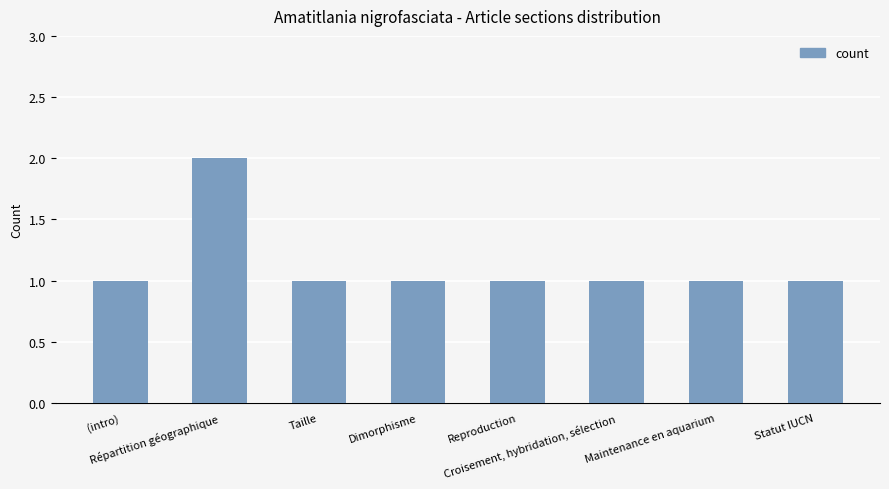

What is the sum of all values?

9